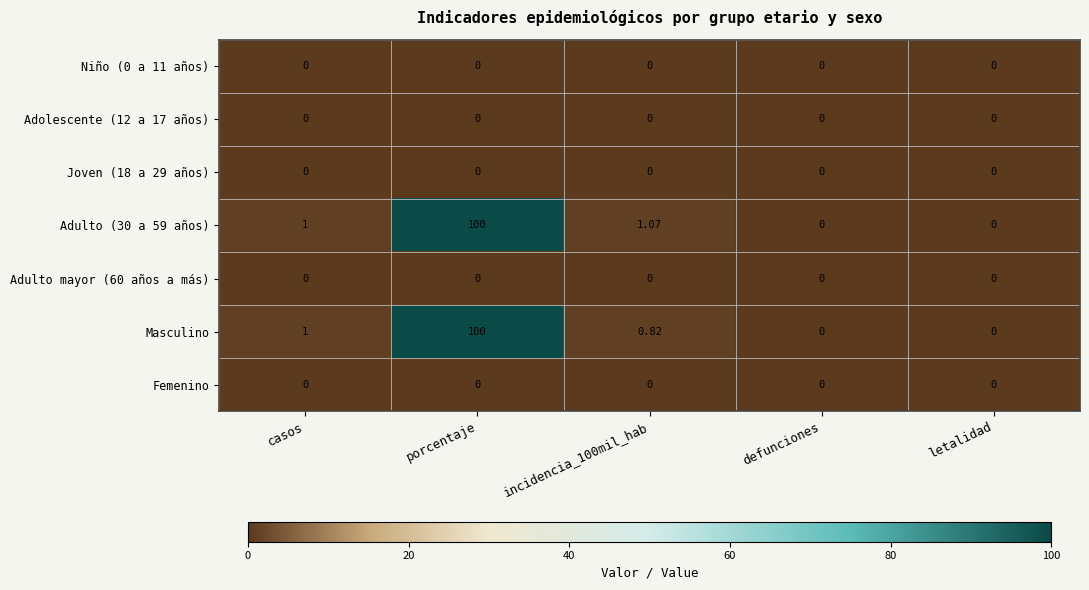

At which category is the sum across all series the highest?

porcentaje